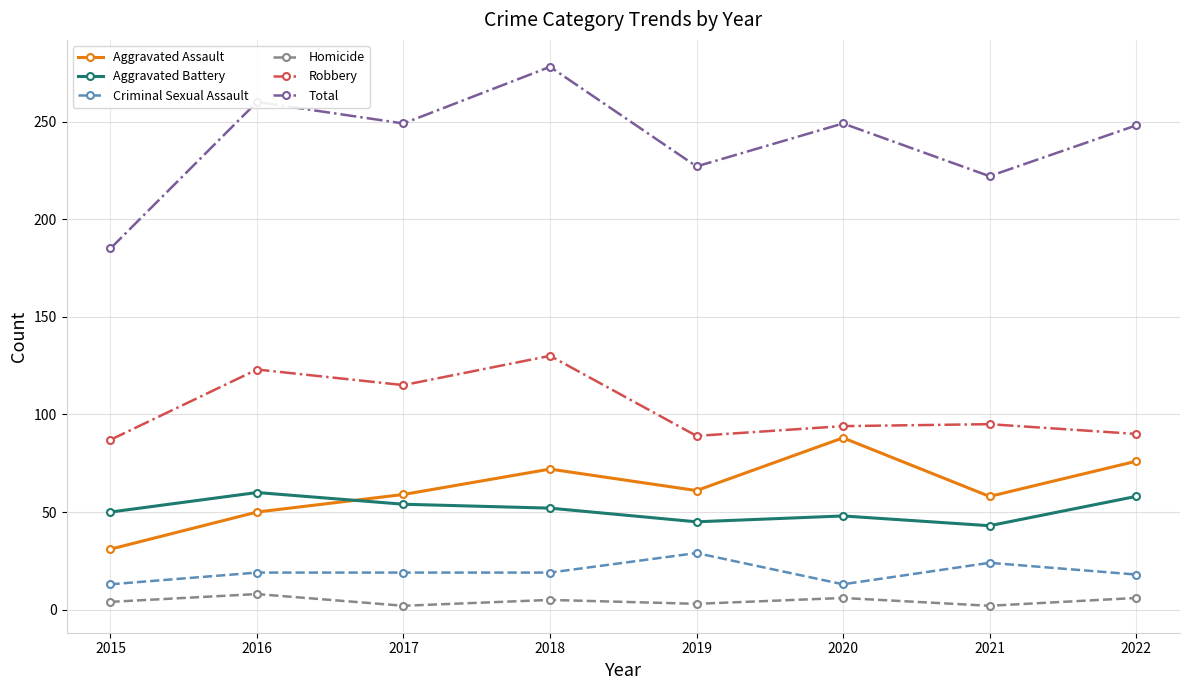

What is the average value of the Criminal Sexual Assault series?

19